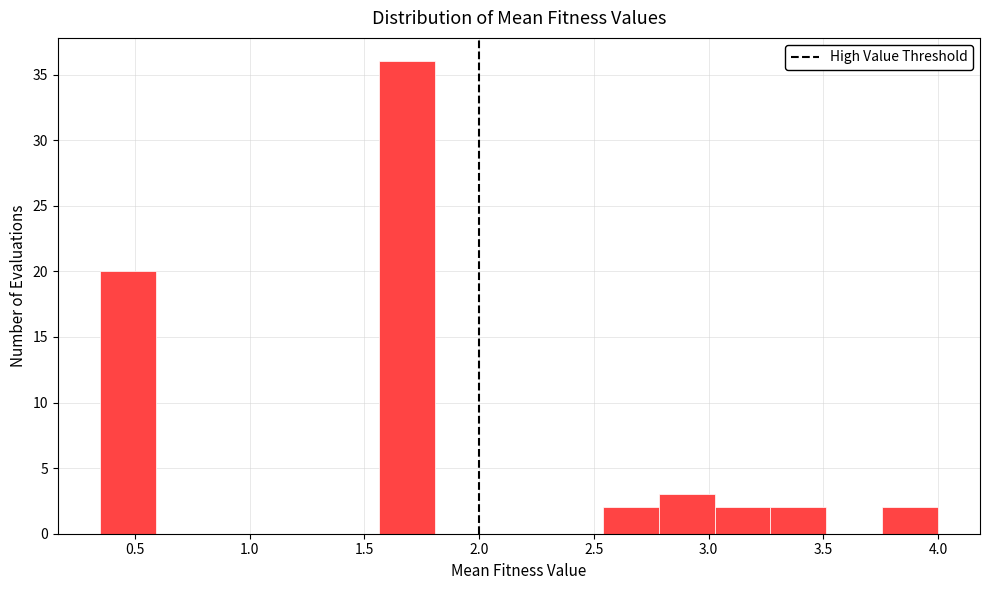

Reading left to right, list every bar in this chart as the range it spans on the x-axis followed by its height. Neither the bar edges nor the heights are printed on the chart, so give them approximately, as read against the axes.

0.35 to 0.60: 20
0.60 to 0.85: 0
0.85 to 1.10: 0
1.10 to 1.30: 0
1.30 to 1.55: 0
1.55 to 1.80: 36
1.80 to 2.05: 0
2.05 to 2.30: 0
2.30 to 2.55: 0
2.55 to 2.80: 2
2.80 to 3.05: 3
3.05 to 3.25: 2
3.25 to 3.50: 2
3.50 to 3.75: 0
3.75 to 4.00: 2